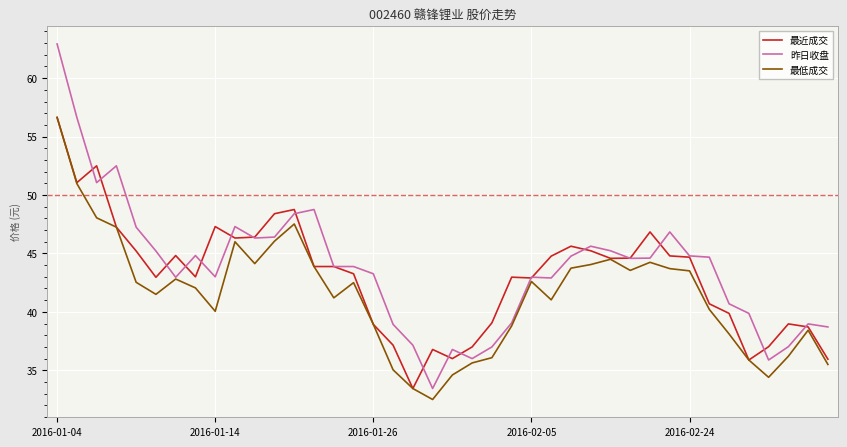

What is the maximum value for 最近成交?

56.6